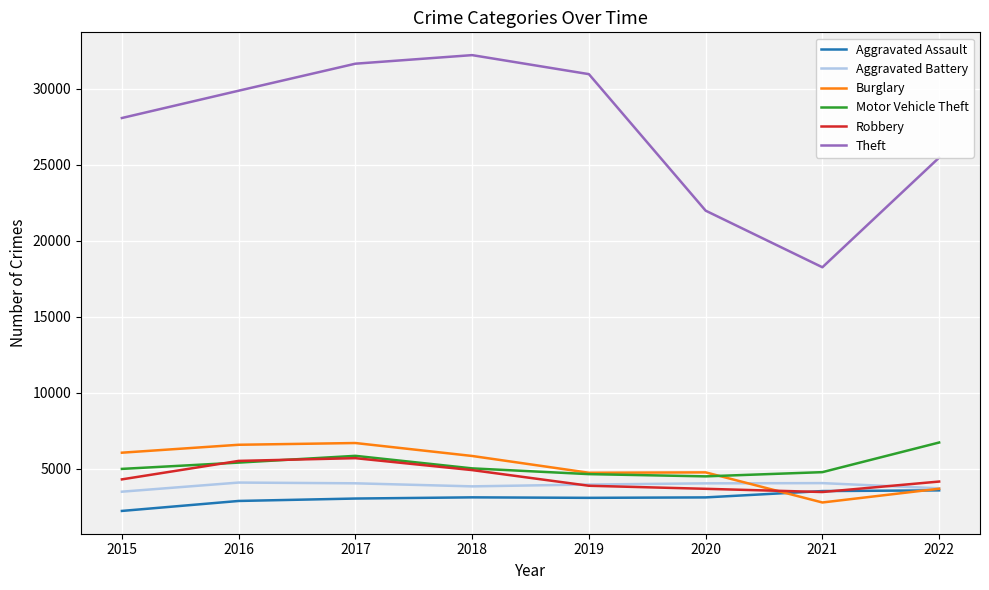

Which series has the largest range (max minus min)?

Theft